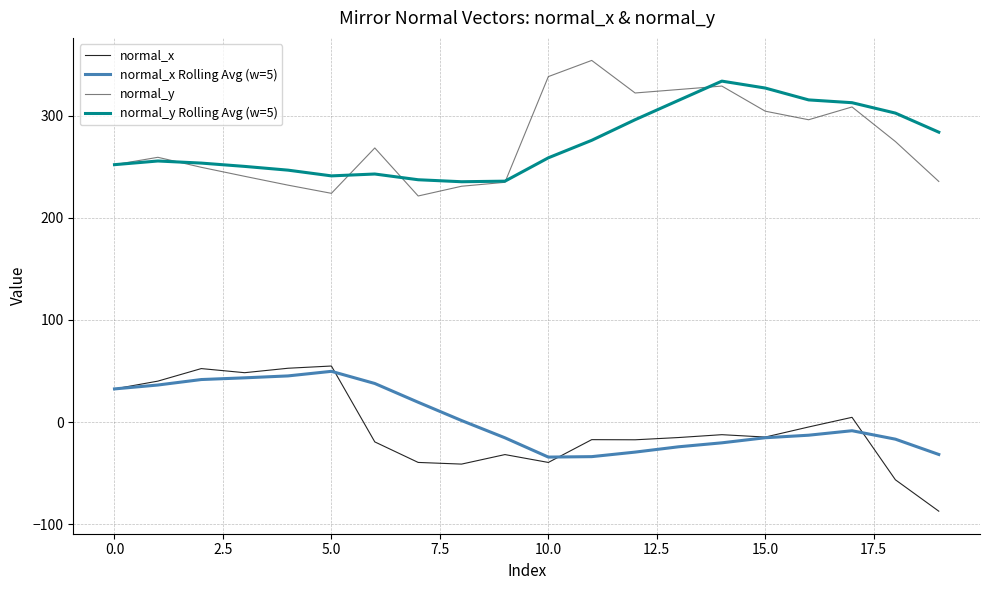

What is the minimum value for normal_y Rolling Avg (w=5)?

235.2